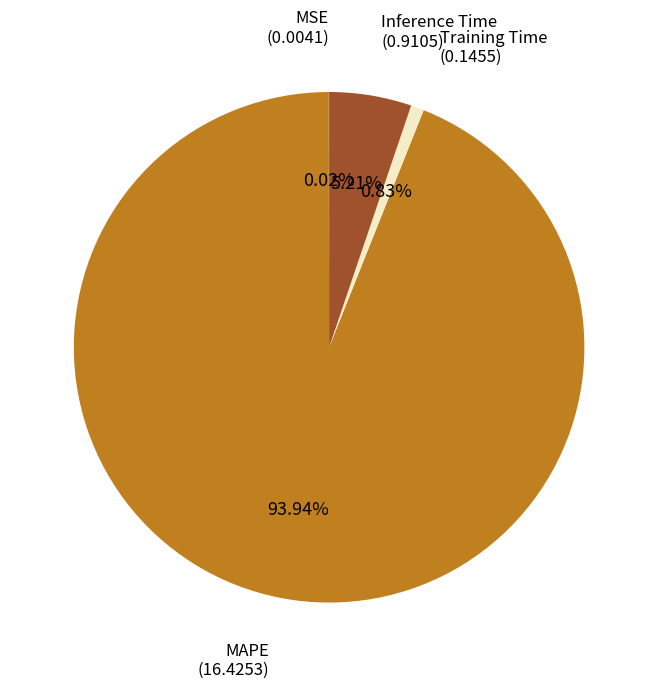

True or false: MAPE accounts for 94% of the total.

True